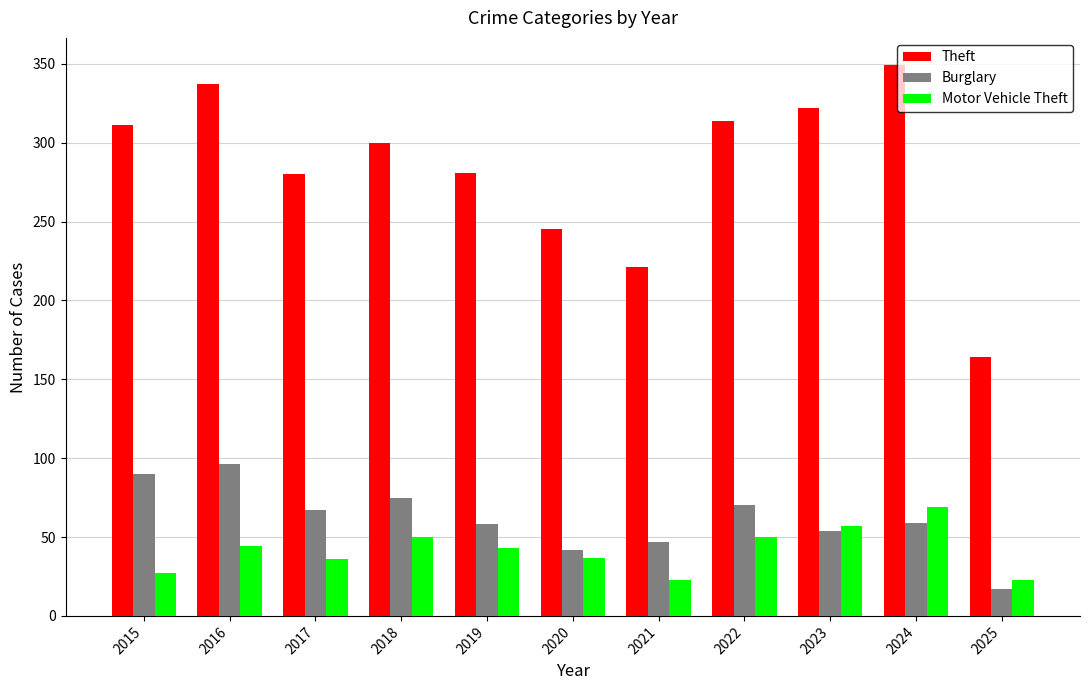

Is the value of Motor Vehicle Theft at 2025 greater than the value of Burglary at 2024?

No